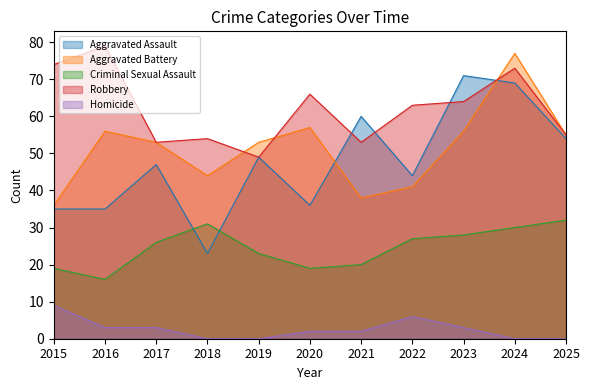

How many lines are shown in the chart?

5